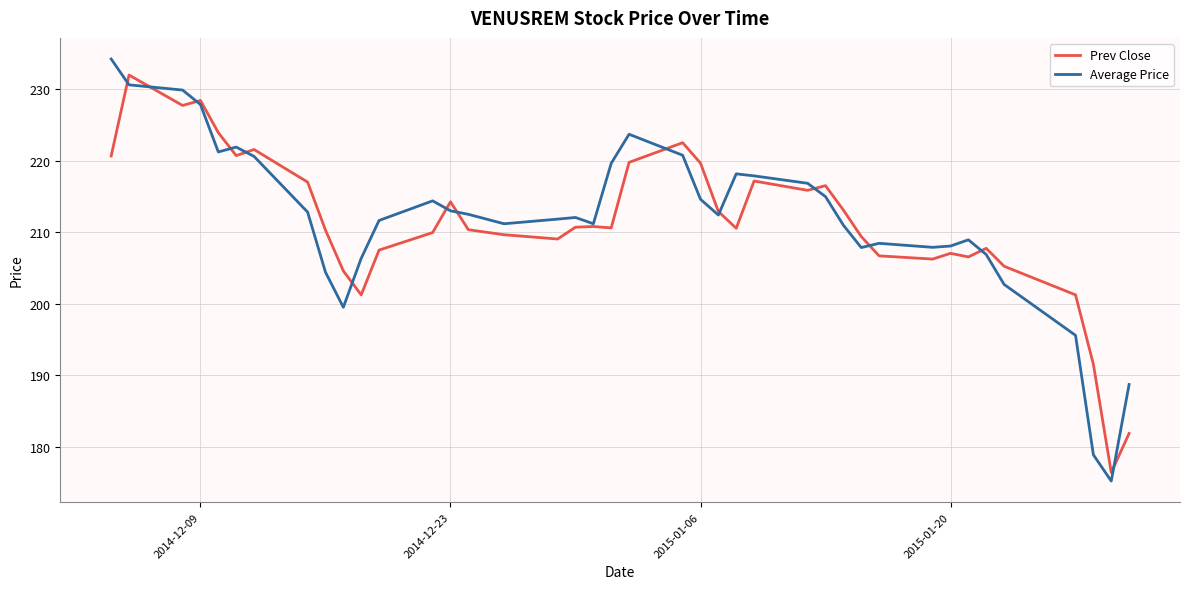

Which series has the widest spread of values?

Average Price